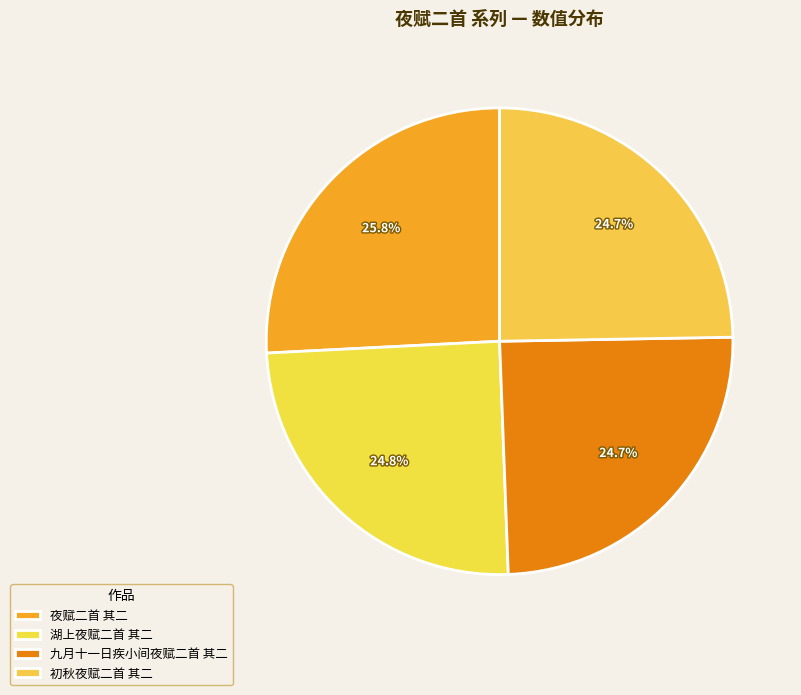

Which category has the smallest portion of the pie?

九月十一日疾小间夜赋二首 其二